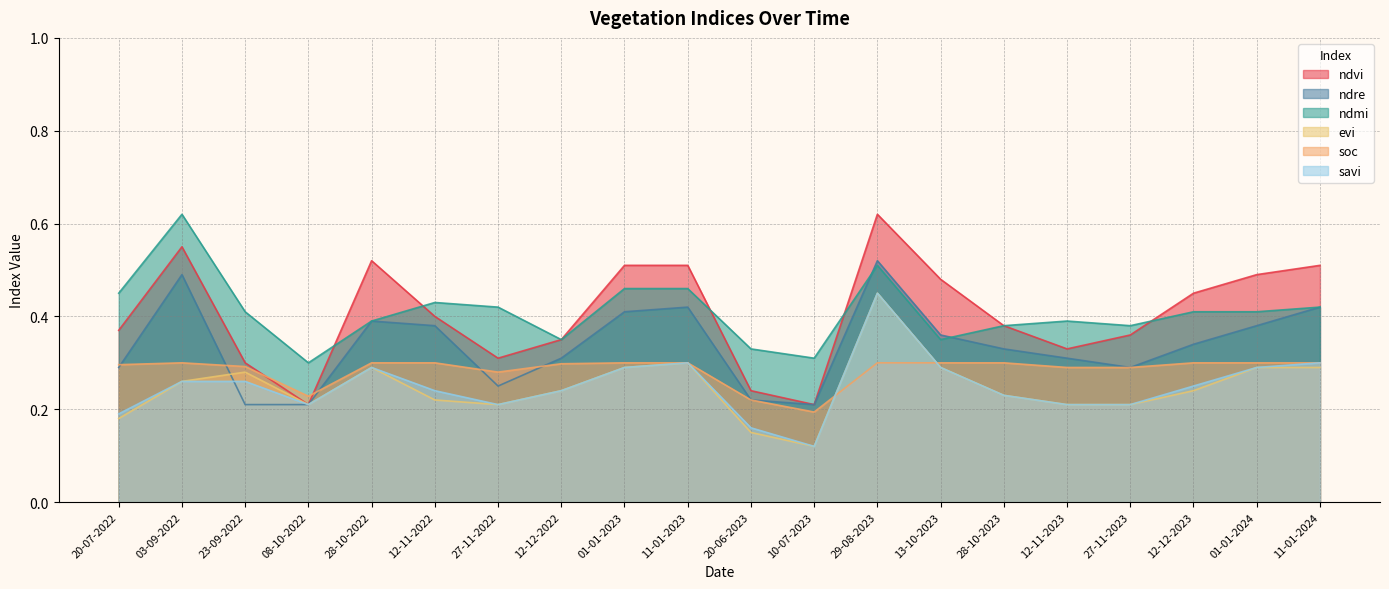

What is the value of the ndvi point at the 2nd from the left?

0.6